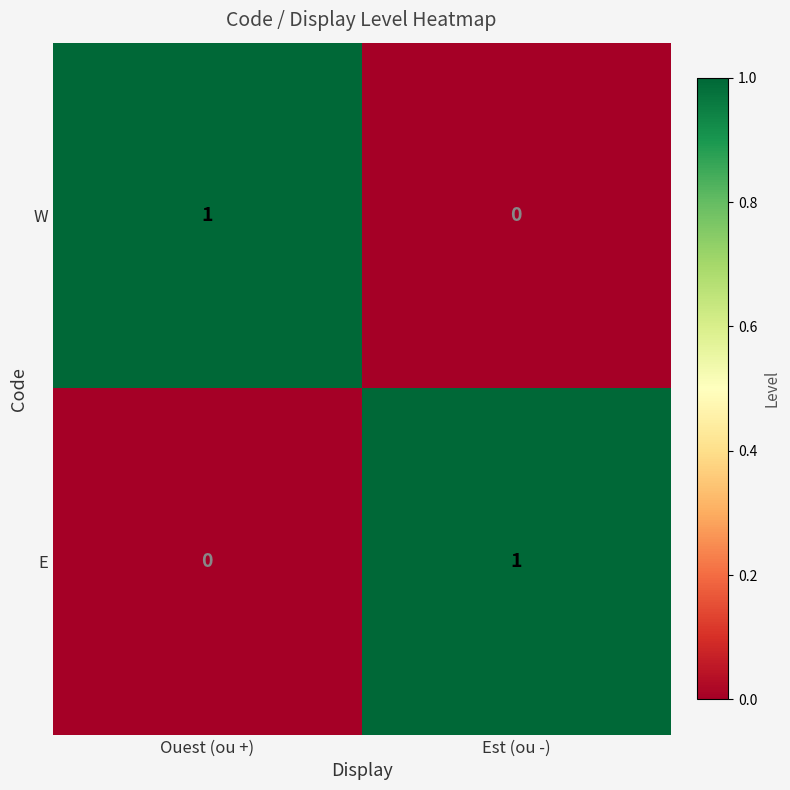

What is the greatest value displayed?

1